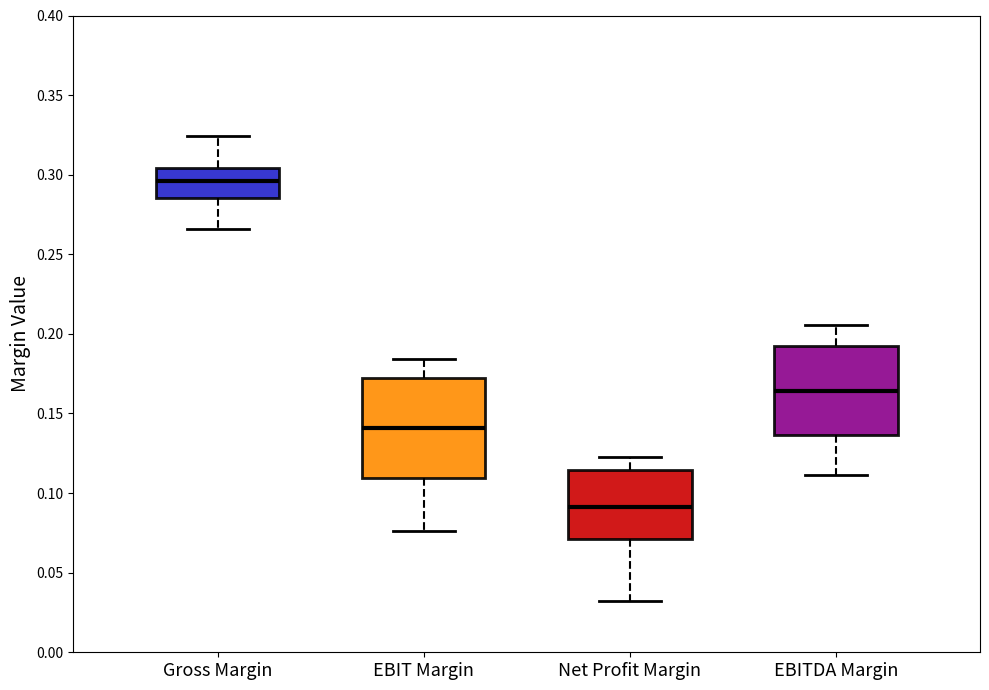

Where is the upper edge of the box for EBIT Margin on the y-axis? The values are not printed on the chart, so give them approximately, as read against the axis.

0.170